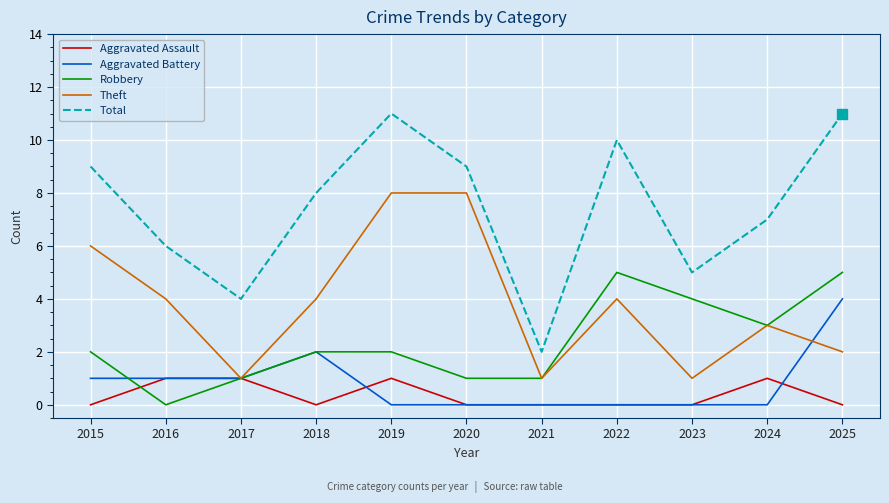

The value of Aggravated Battery at 2016 is 2. True or false?

False